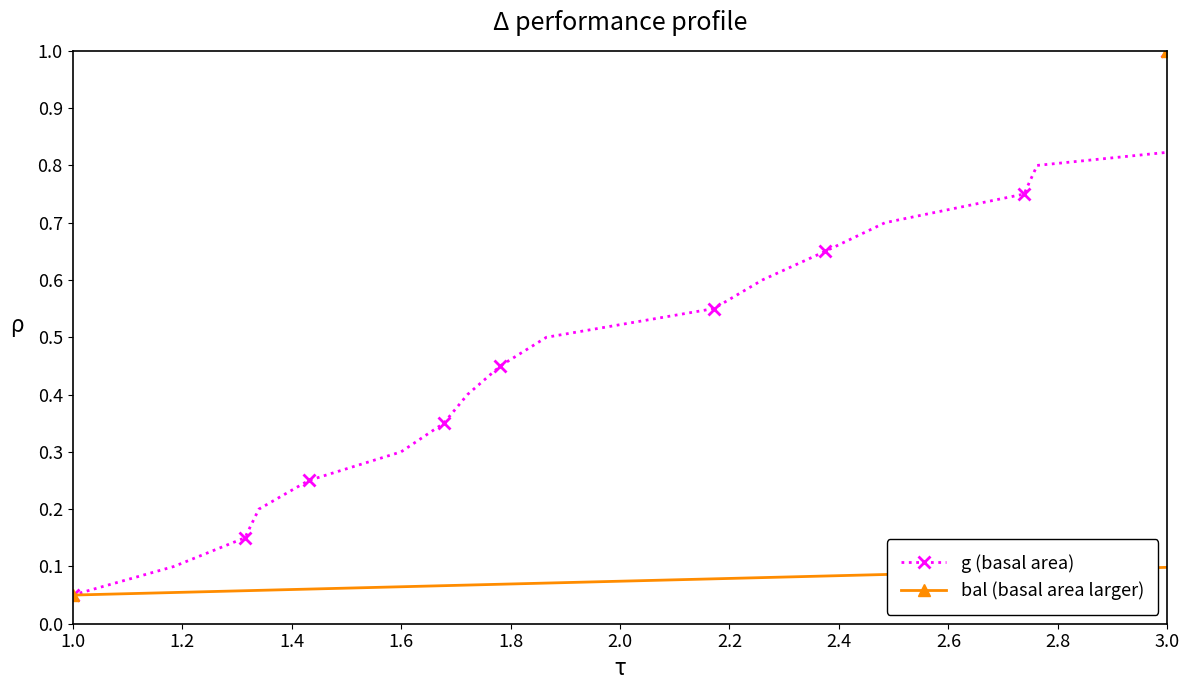

What is the smallest value displayed?

0.1